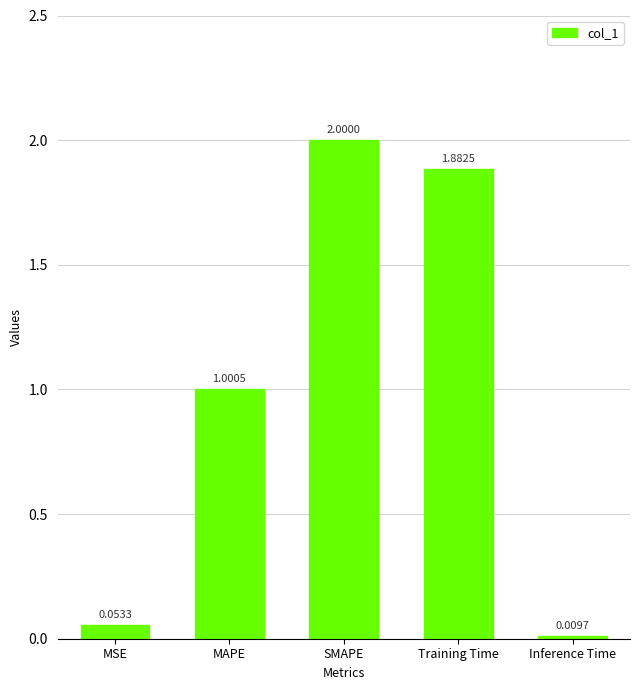

Where is the data nearest to the value 1?

MAPE